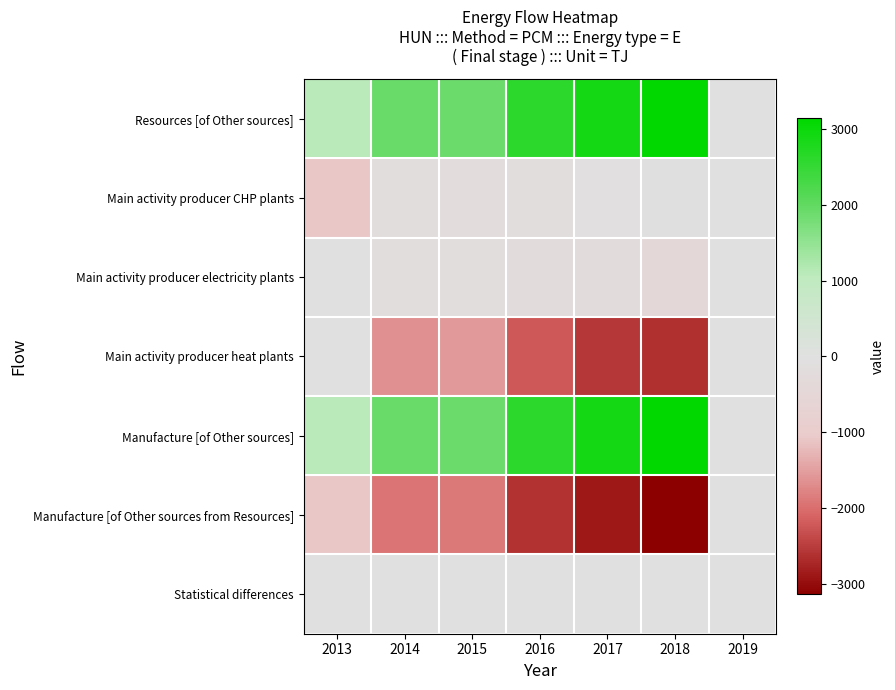

Which series has the largest range (max minus min)?

Resources [of Other sources]